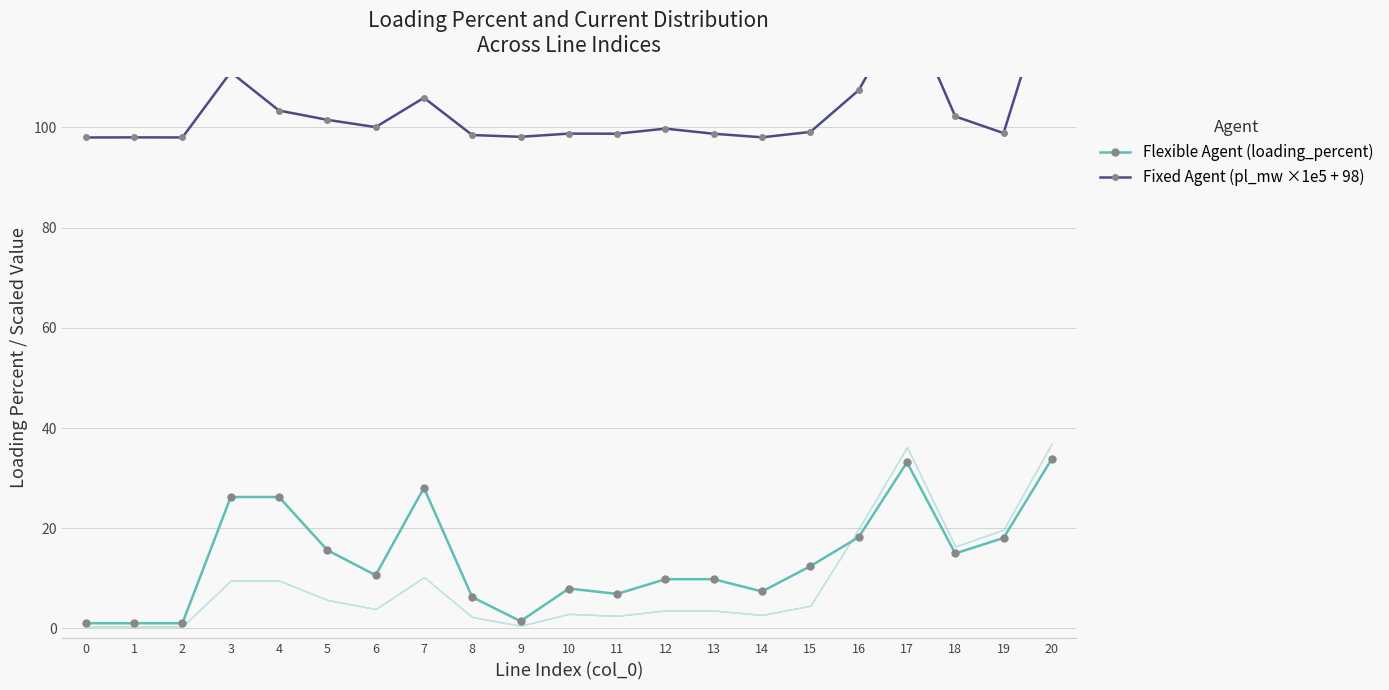

The value of Flexible Agent (loading_percent) at 2 is 0.6. True or false?

False